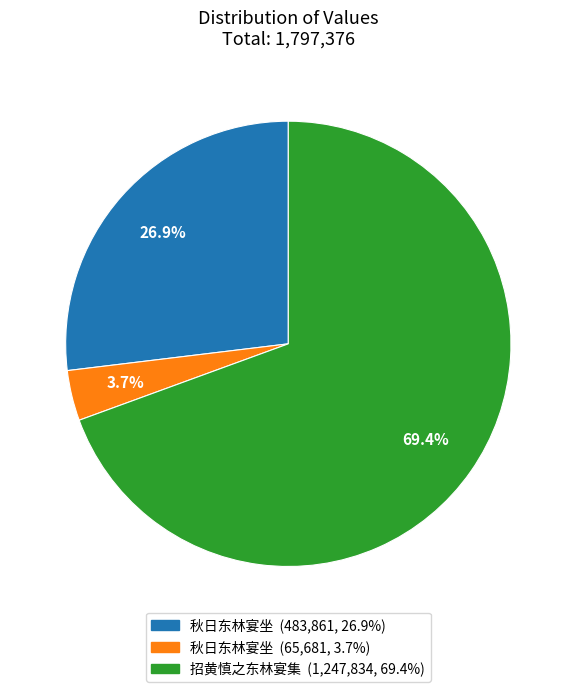

Is there a majority slice in this chart?

Yes